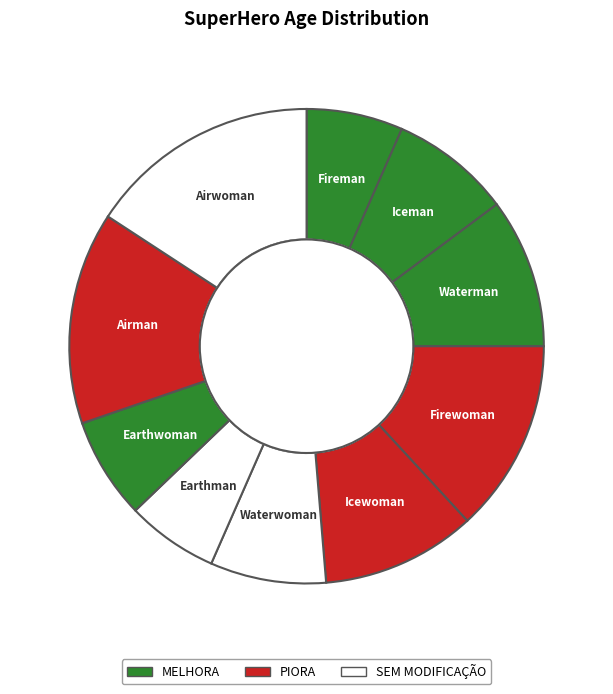

The Iceman slice represents 8% of the pie. True or false?

True